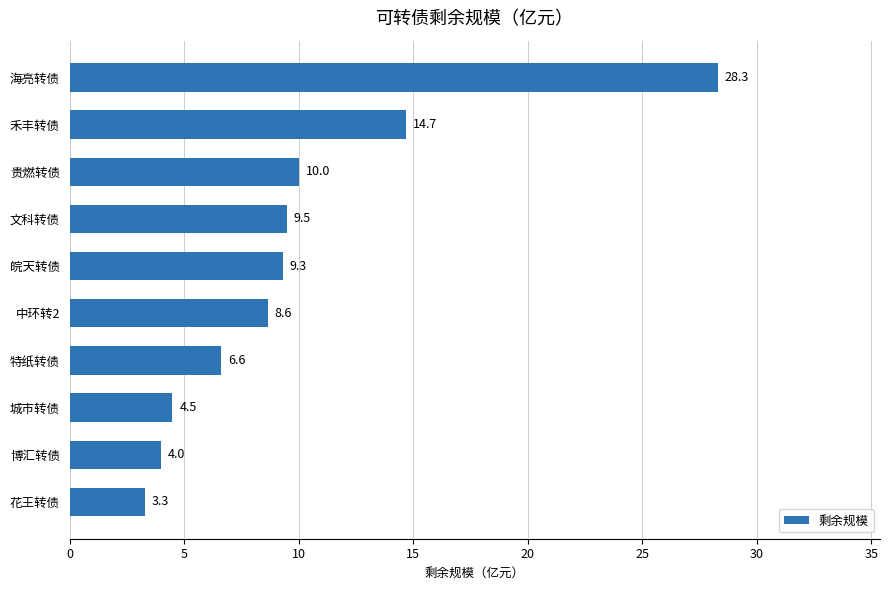

What is the ratio of the value at 禾丰转债 to the value at 特纸转债?

2.2